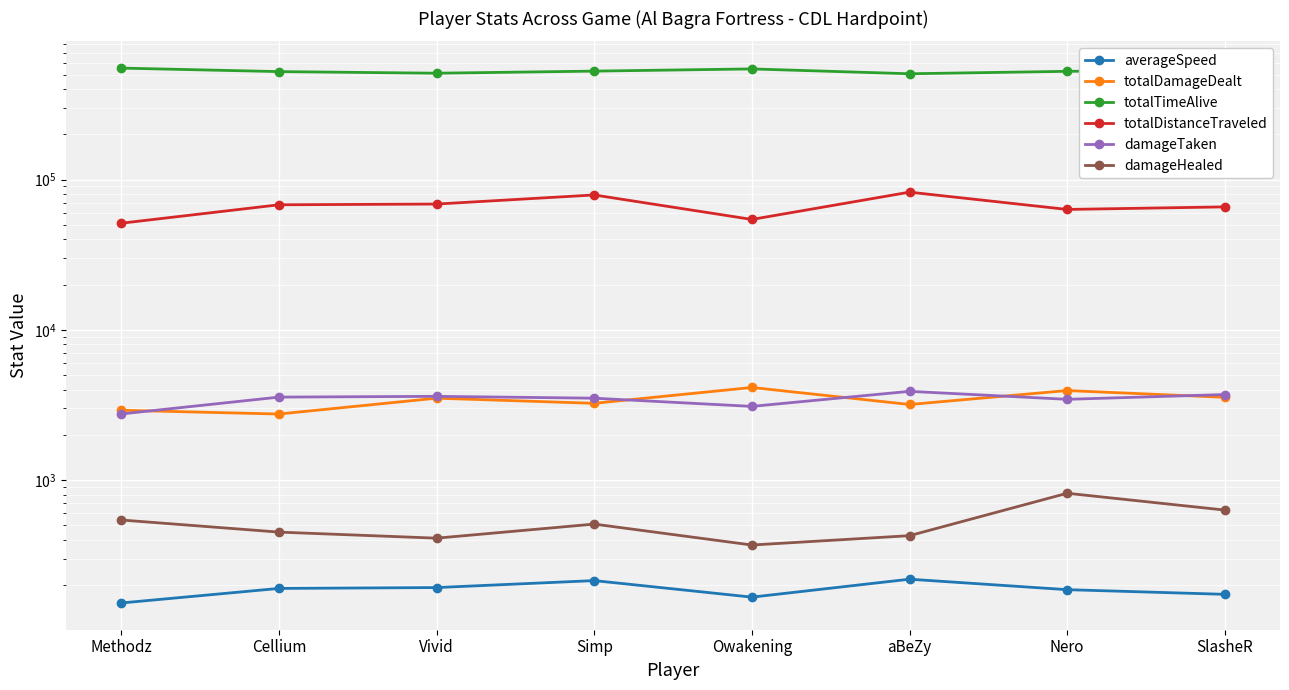

At which label does totalDistanceTraveled first exceed 67980?

Cellium